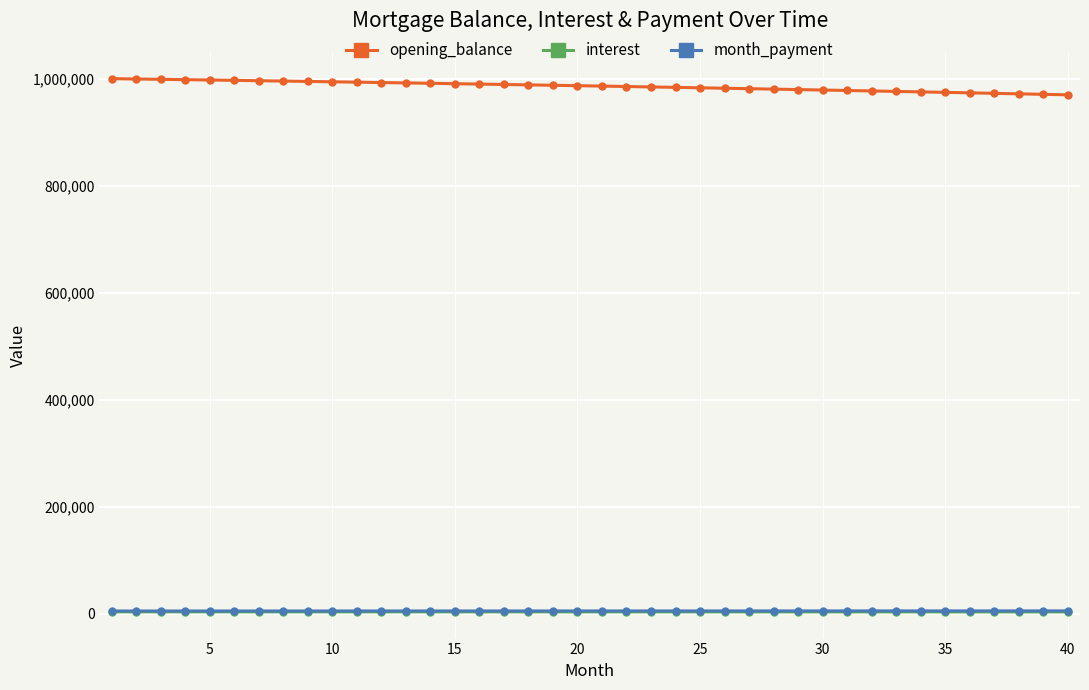

True or false: opening_balance and month_payment cross at least once.

False